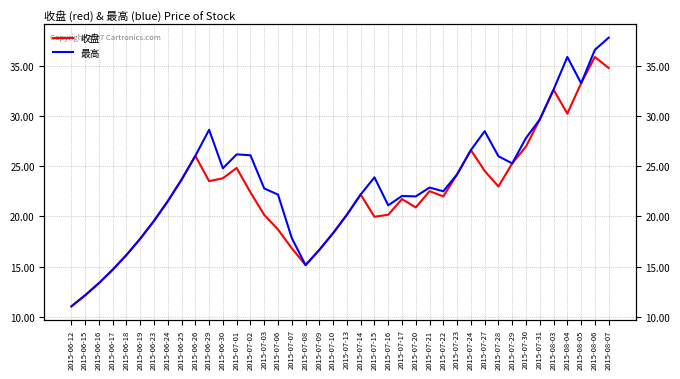

What is the sum of the 最高 values at 2015-07-02 and 2015-07-06?

48.3